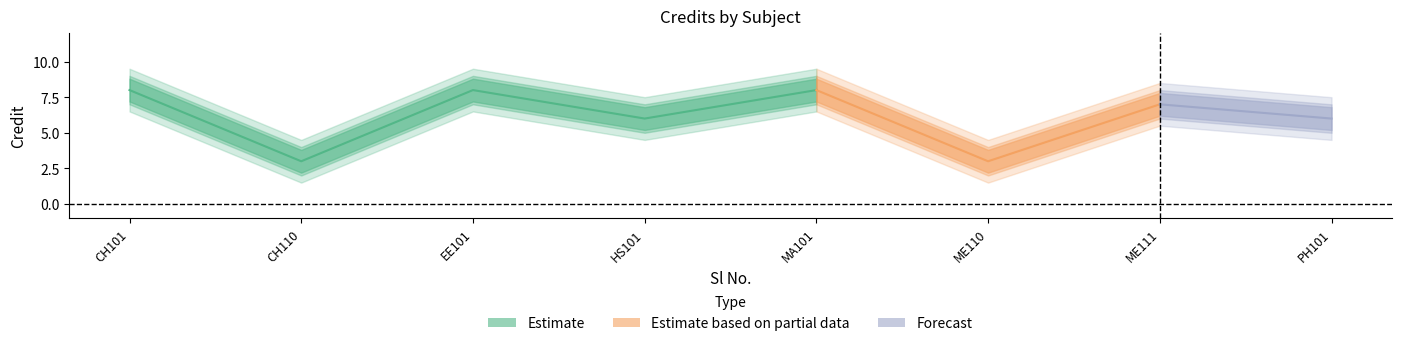

The chart shows a value of 4 at 3. True or false?

False